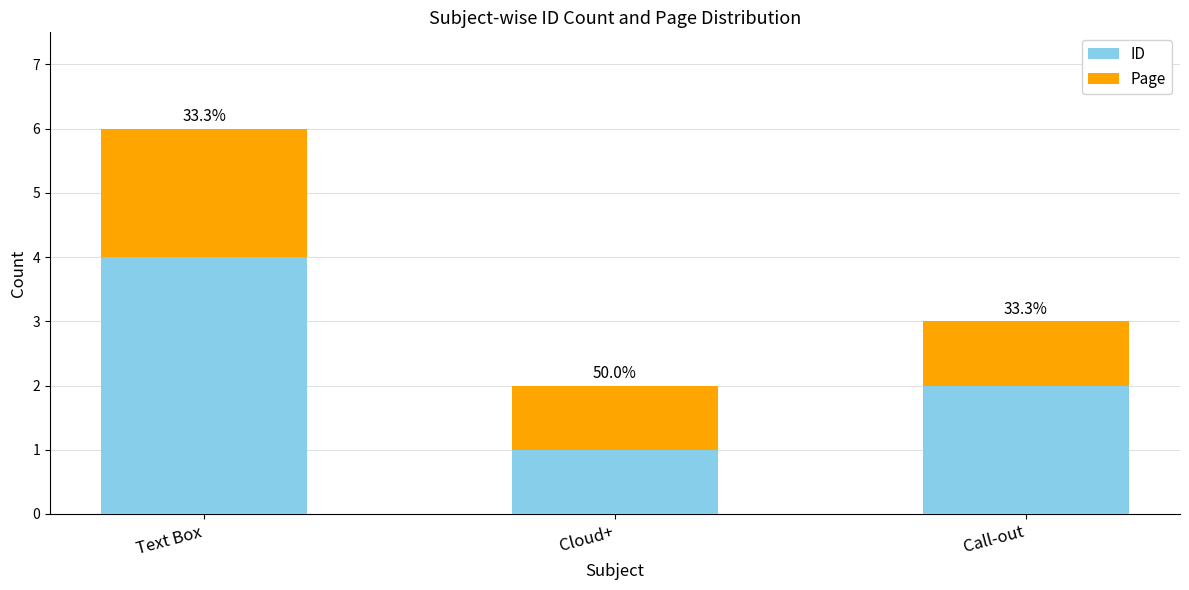

What is the approximate value of ID at Call-out?

2